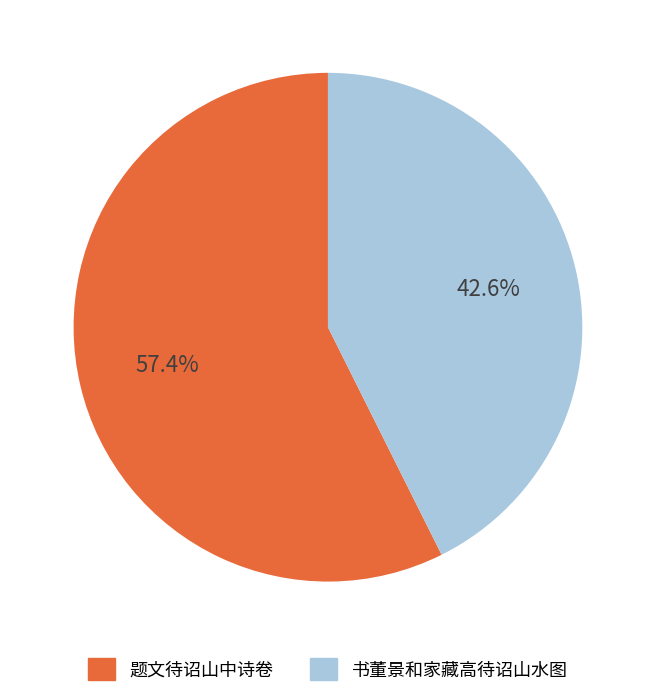

To the nearest percent, what portion does 题文待诏山中诗卷 represent?

57%